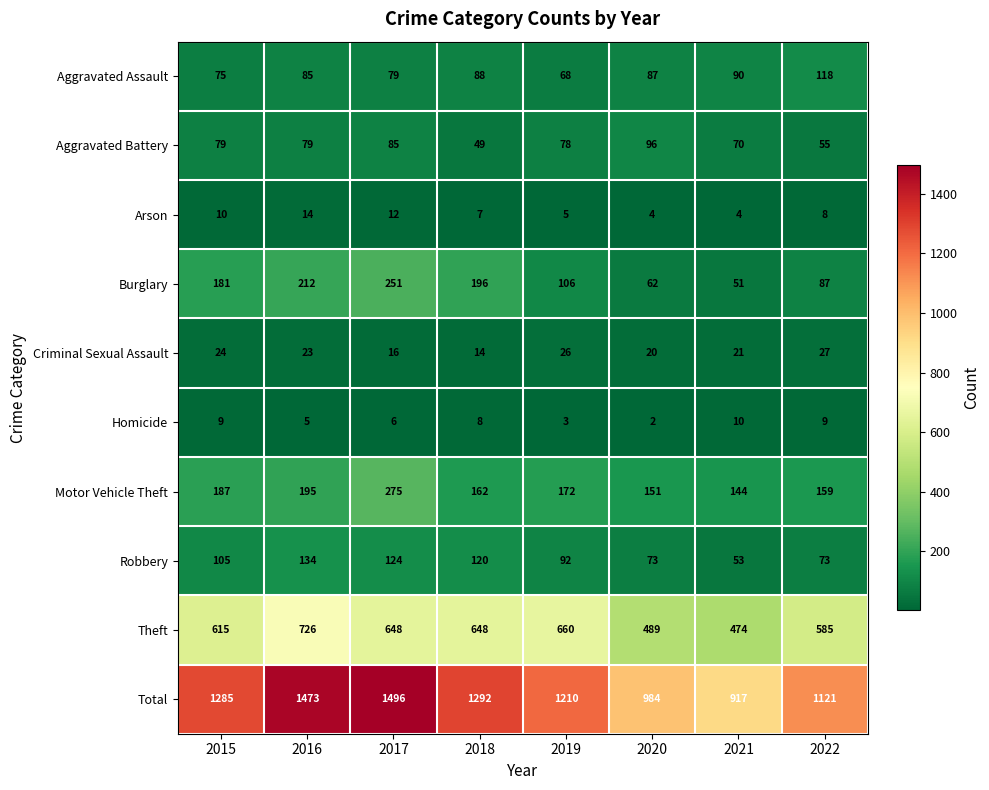

How many distinct data groups are displayed?

10